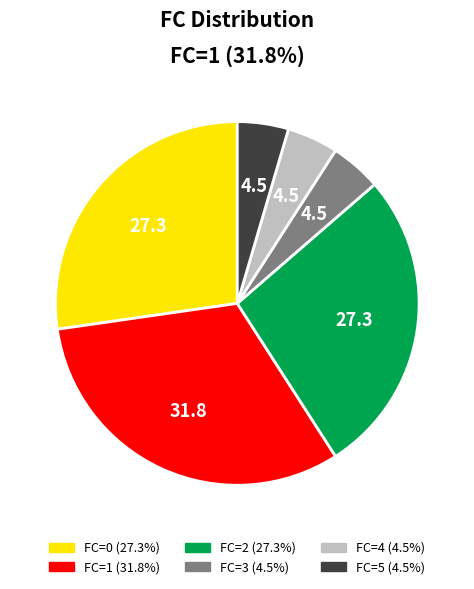

Which category has the biggest portion of the pie?

FC=1